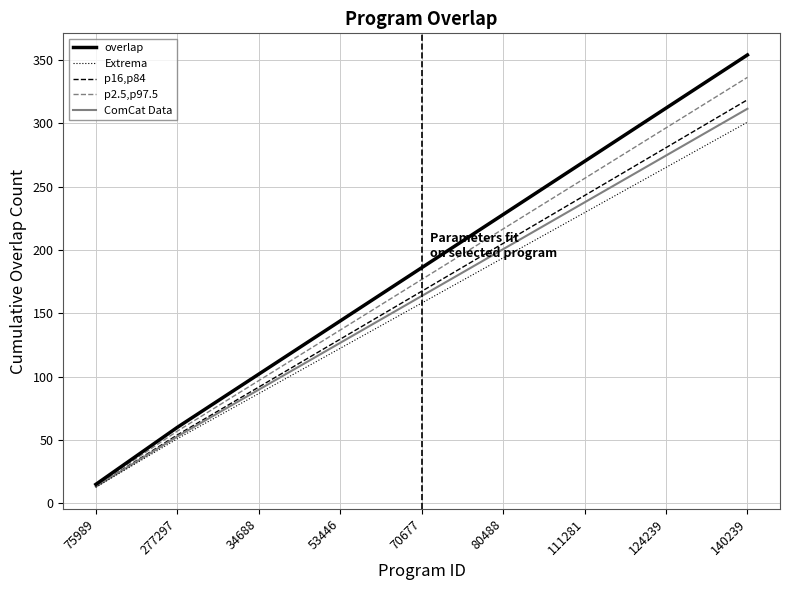

What is the smallest value displayed?

12.8